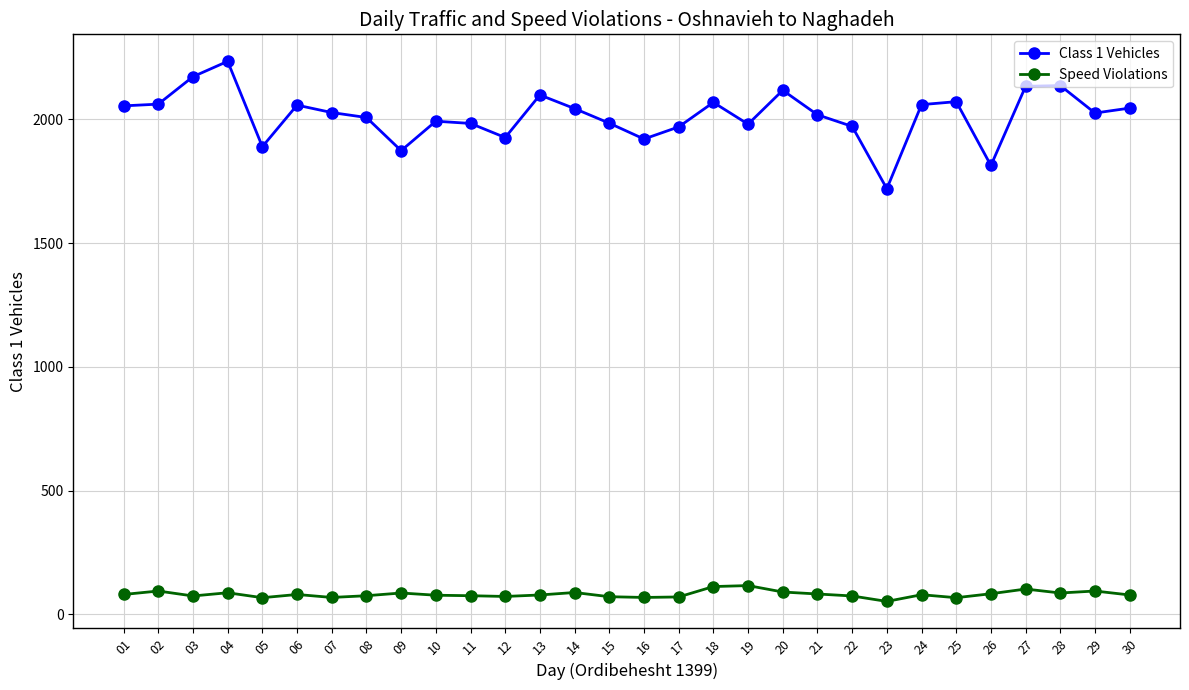

What is the total value across all series at 03?

2247